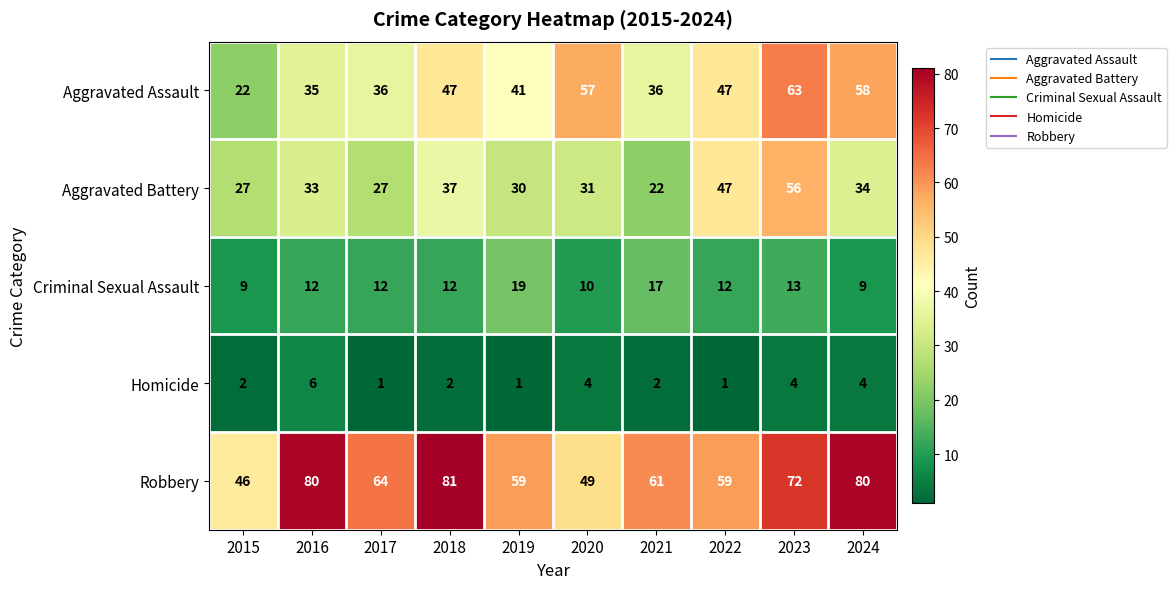

Between 2016 and 2018, which series saw the biggest shift?

Aggravated Assault